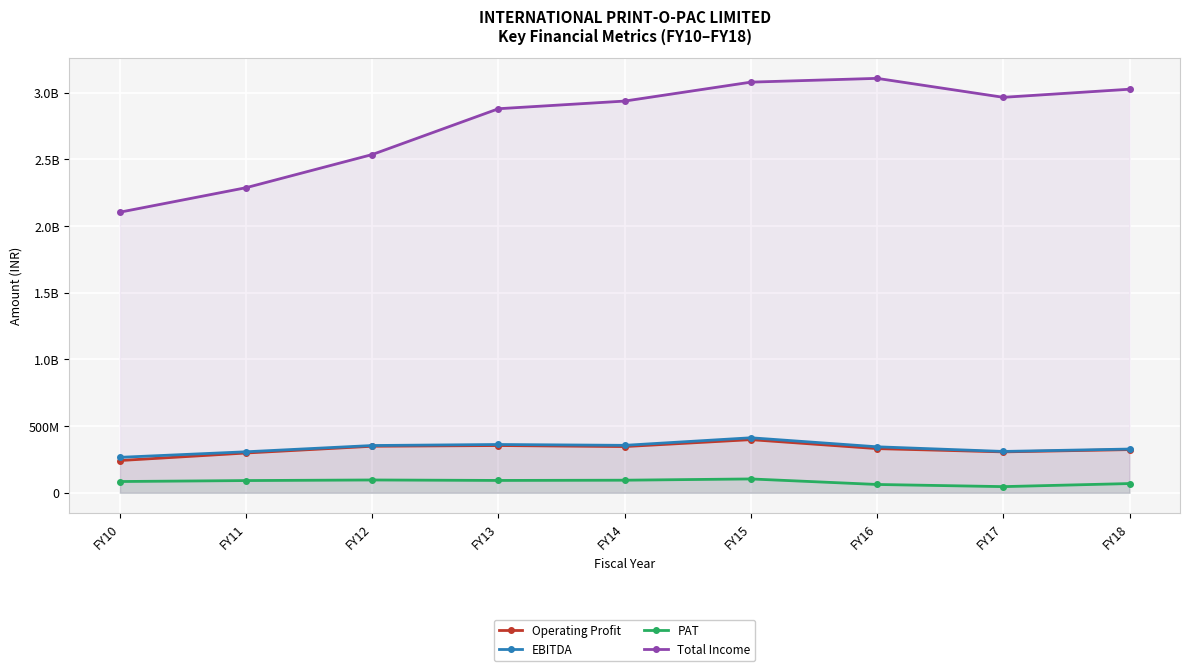

Which series changed the most between FY12 and FY17?

Total Income